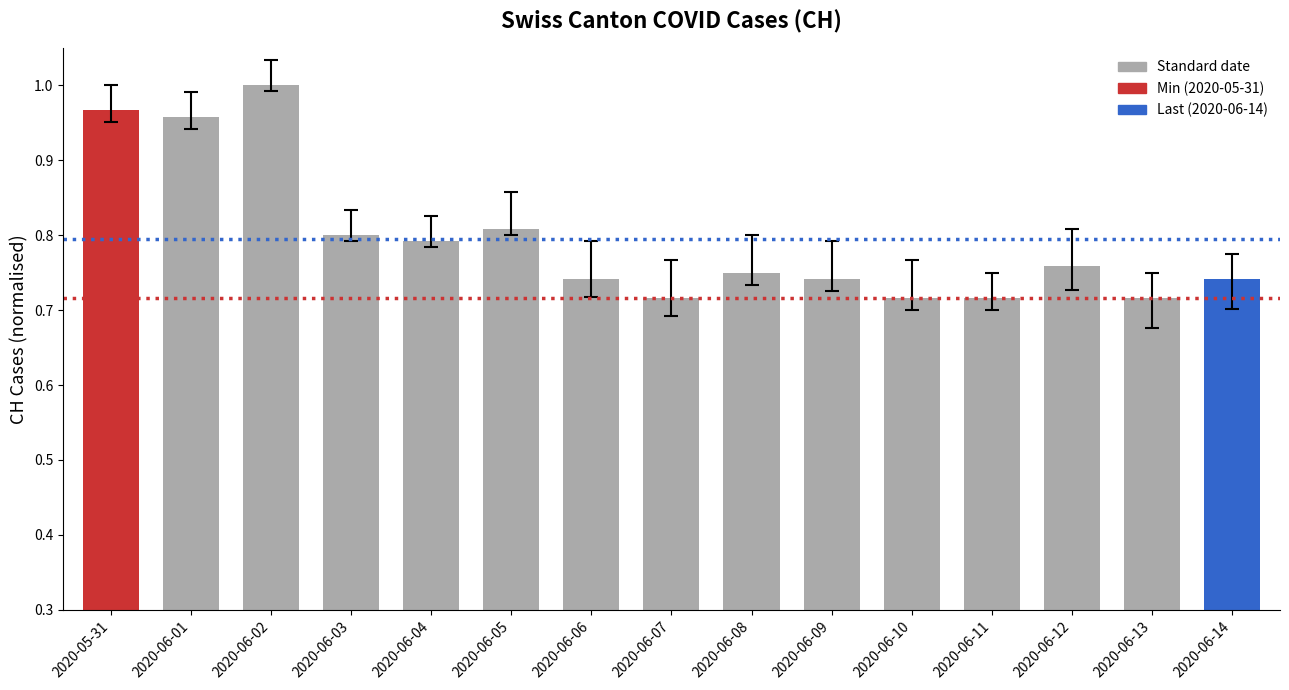

What is the difference between the maximum and minimum values?

0.3